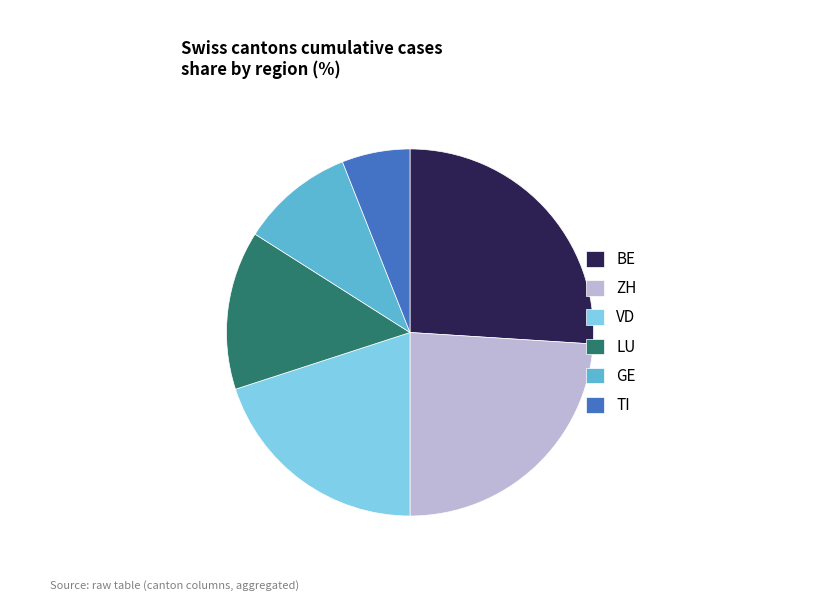

Does GE account for over 50% of the chart?

No